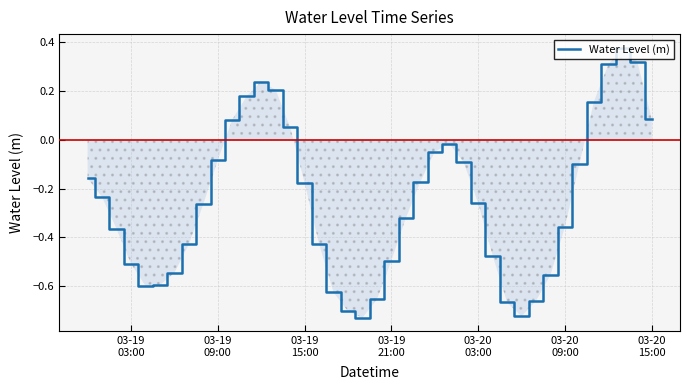

What is the difference between the maximum and minimum values?

1.1